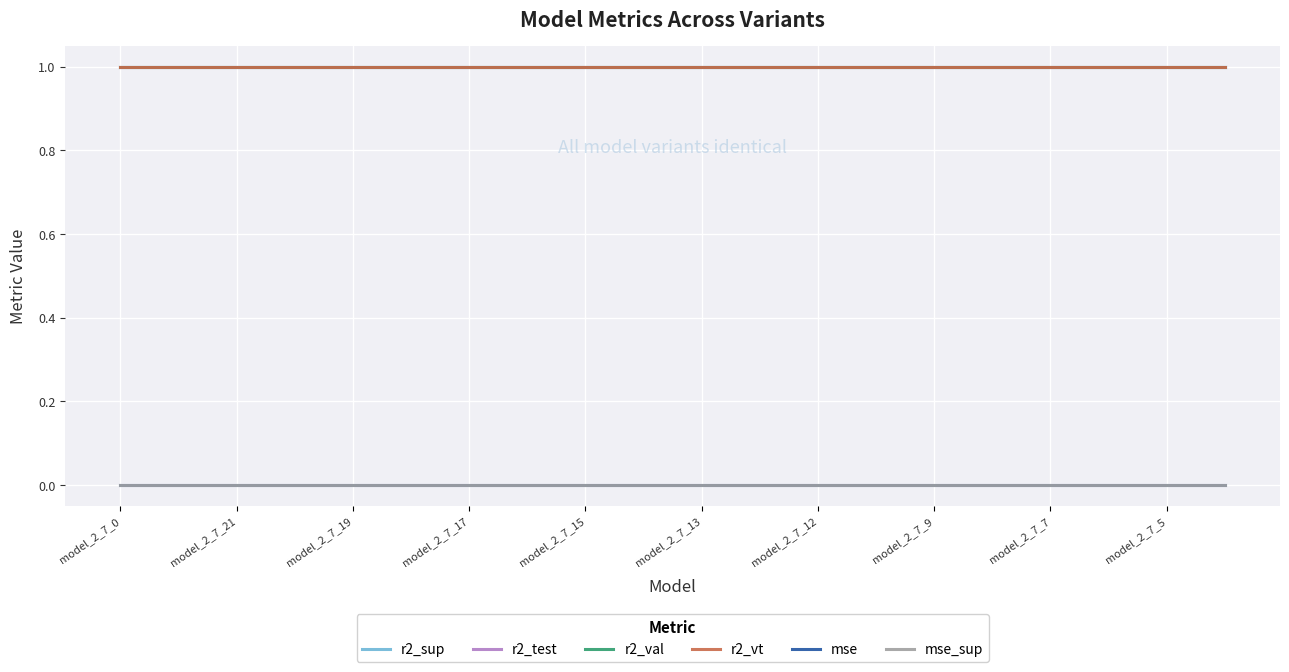

How many lines are shown in the chart?

6